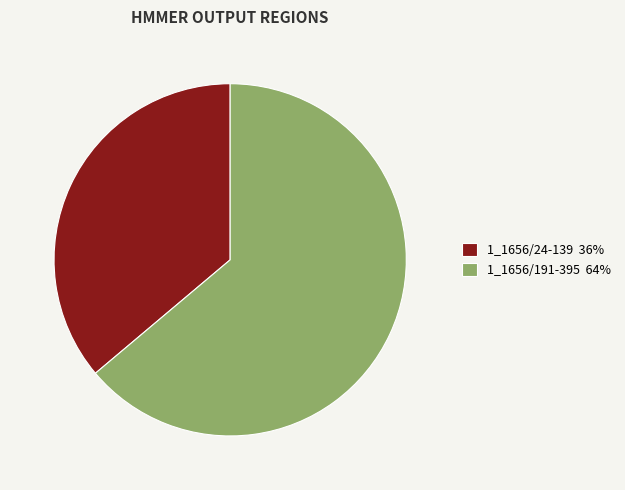

Is there a majority slice in this chart?

Yes